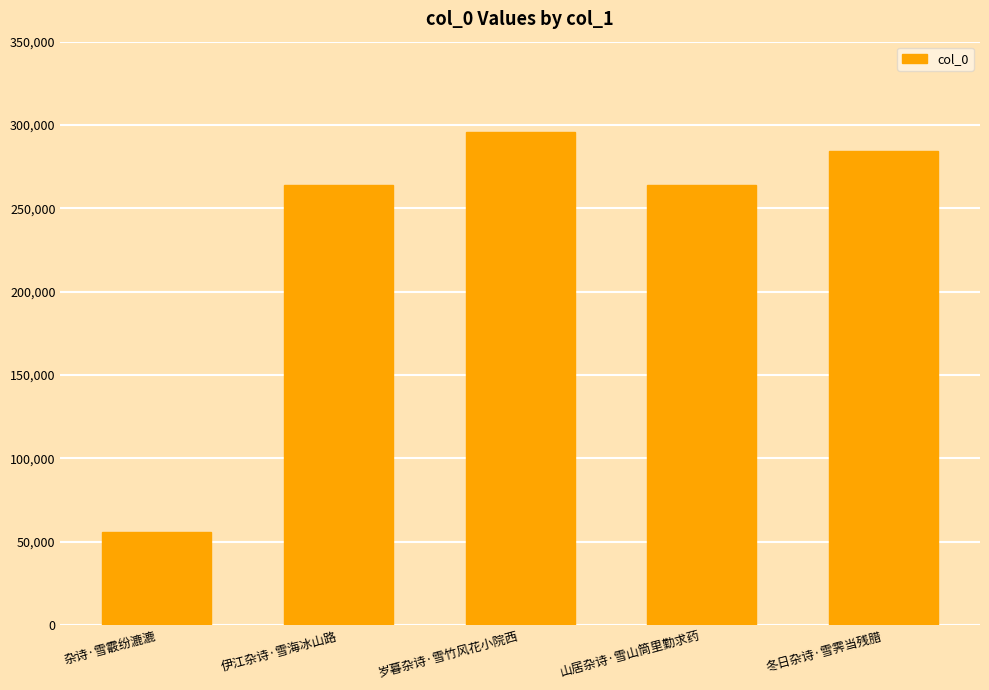

What is the average value?

232949